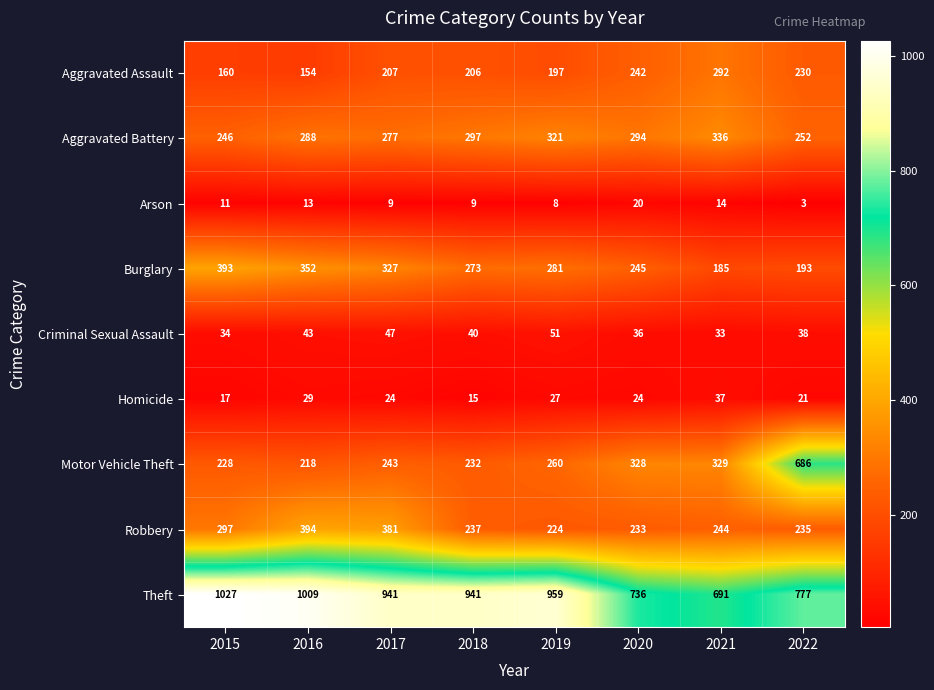

What is the spread (max minus min) of values at 2015?

1016